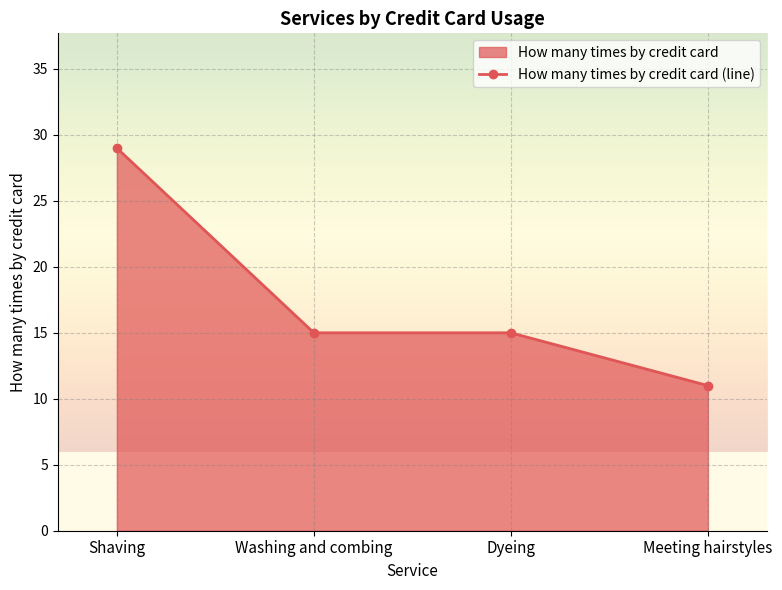

What is the greatest value displayed?

29